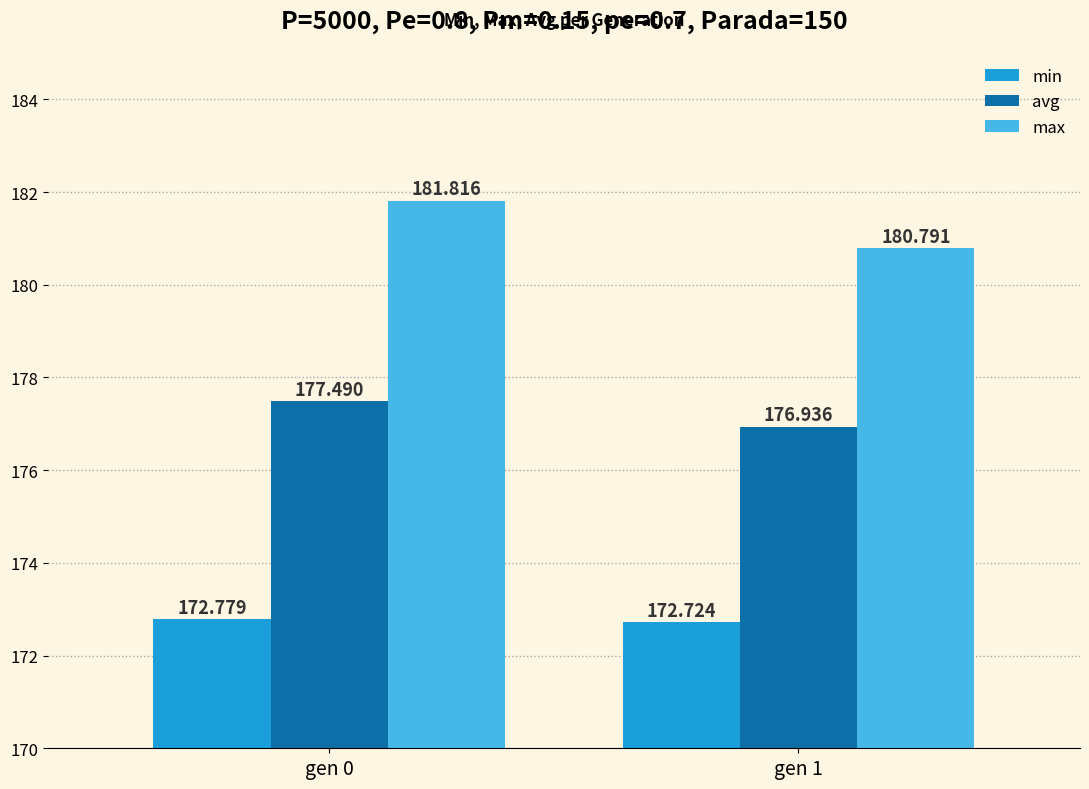

How many bars are there in total?

6